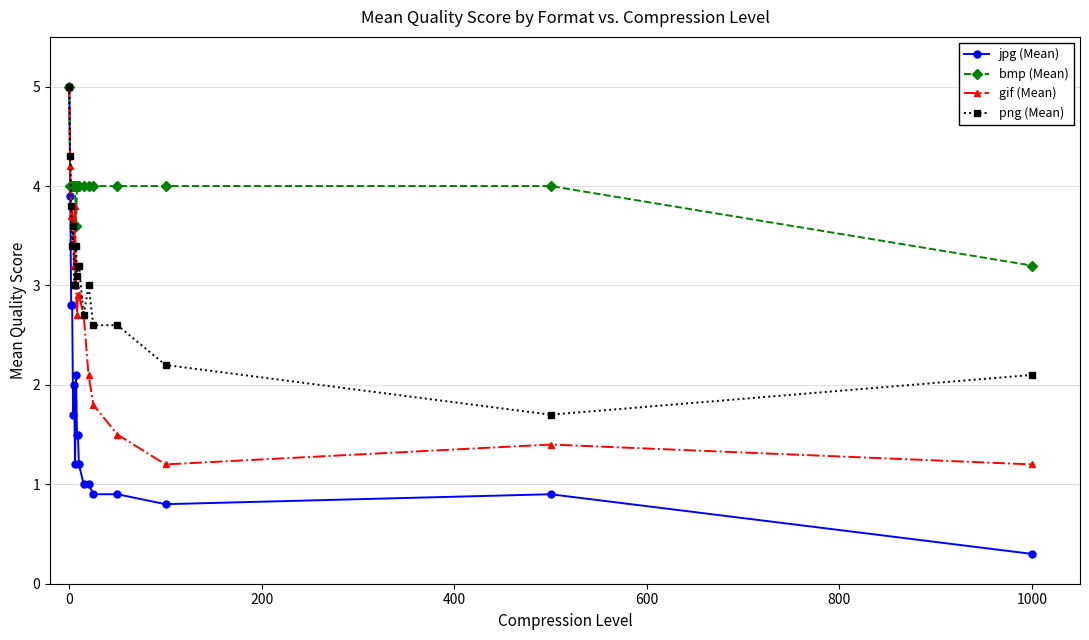

What is the minimum value for bmp (Mean)?

3.2